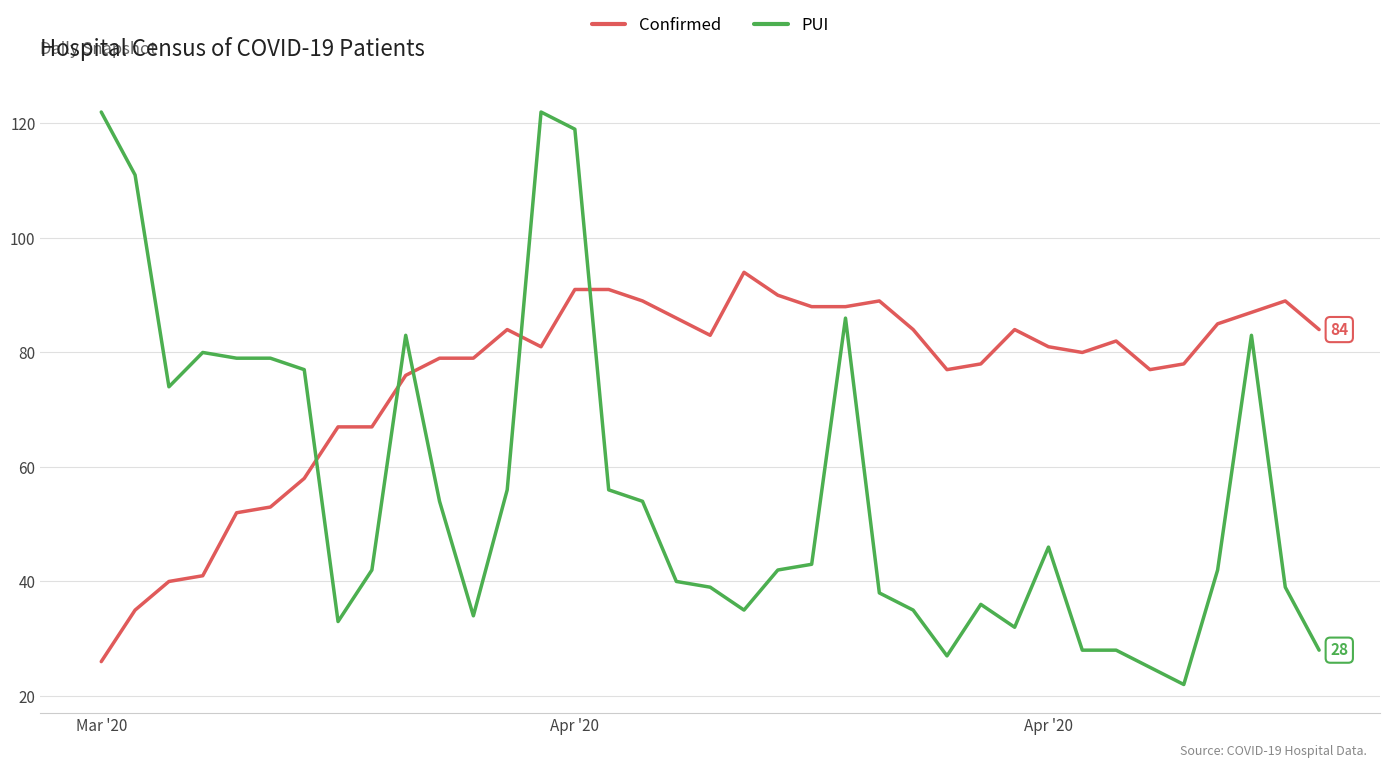

Count the number of categories in the chart.

37